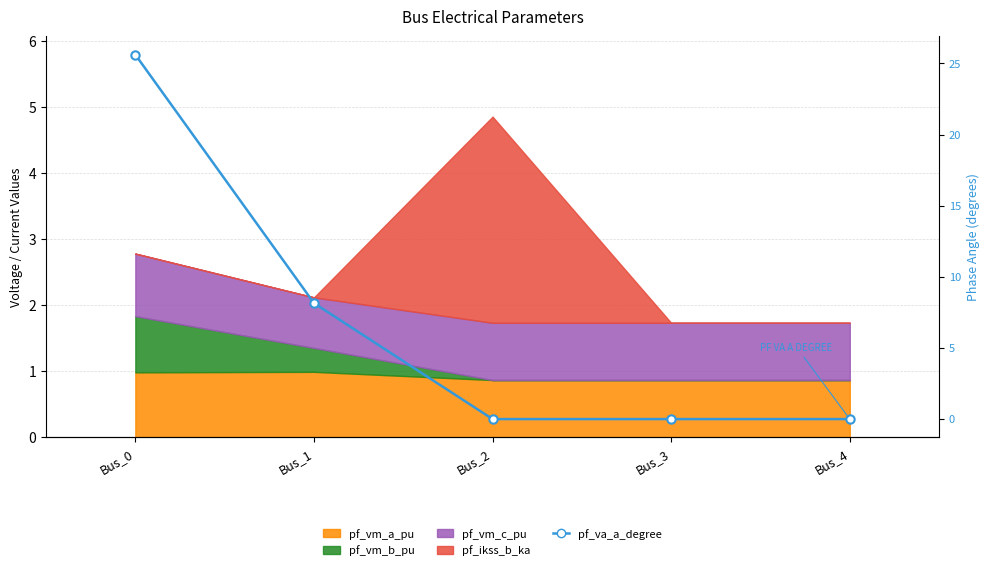

Reading left to right, what are all the values shown in this chart?

Bus_0=25.6	Bus_1=8.2	Bus_2=0.0	Bus_3=0.0	Bus_4=0.0